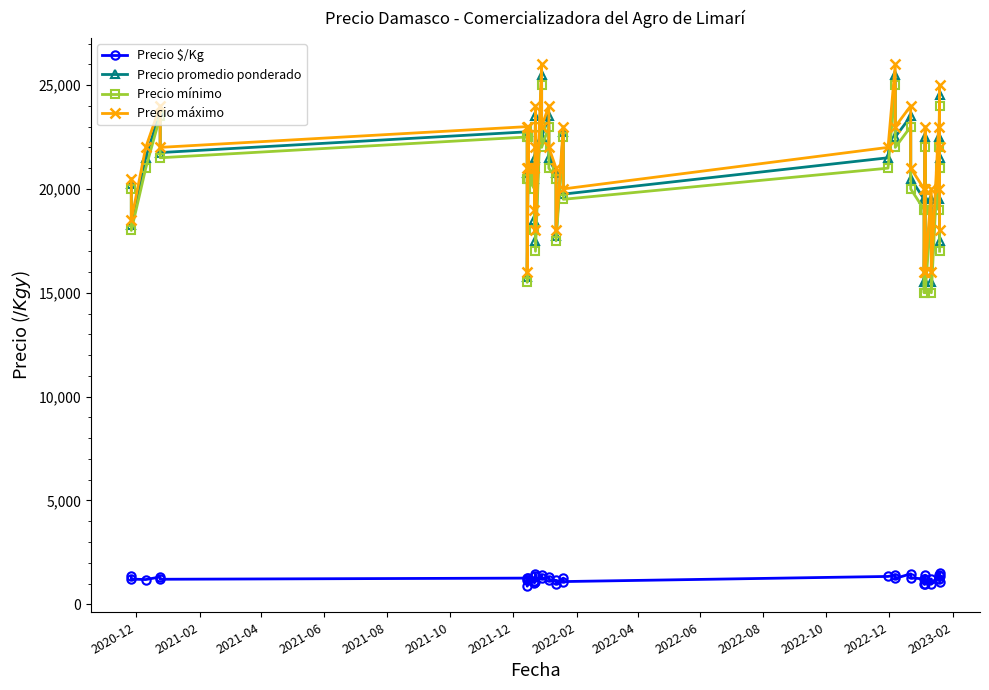

How many data points in Precio mínimo are less than 21000?

20